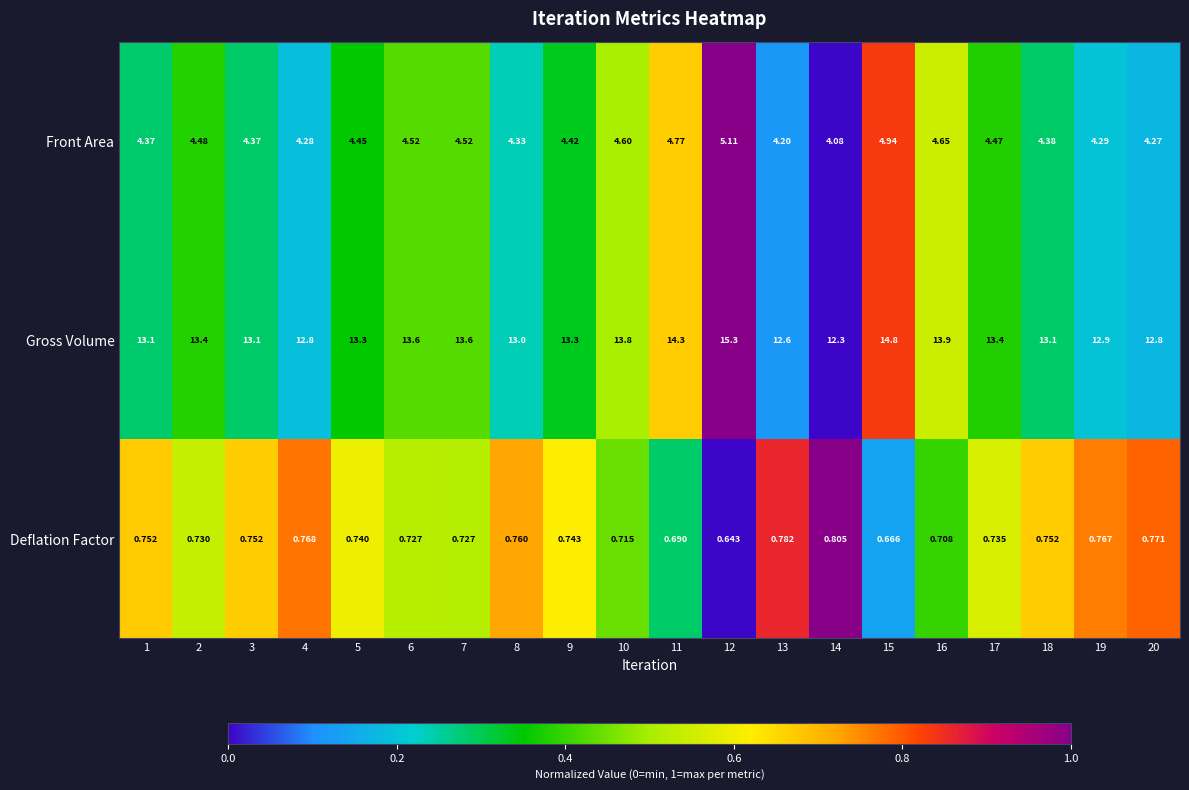

Which series has the largest total across all categories?

Gross Volume